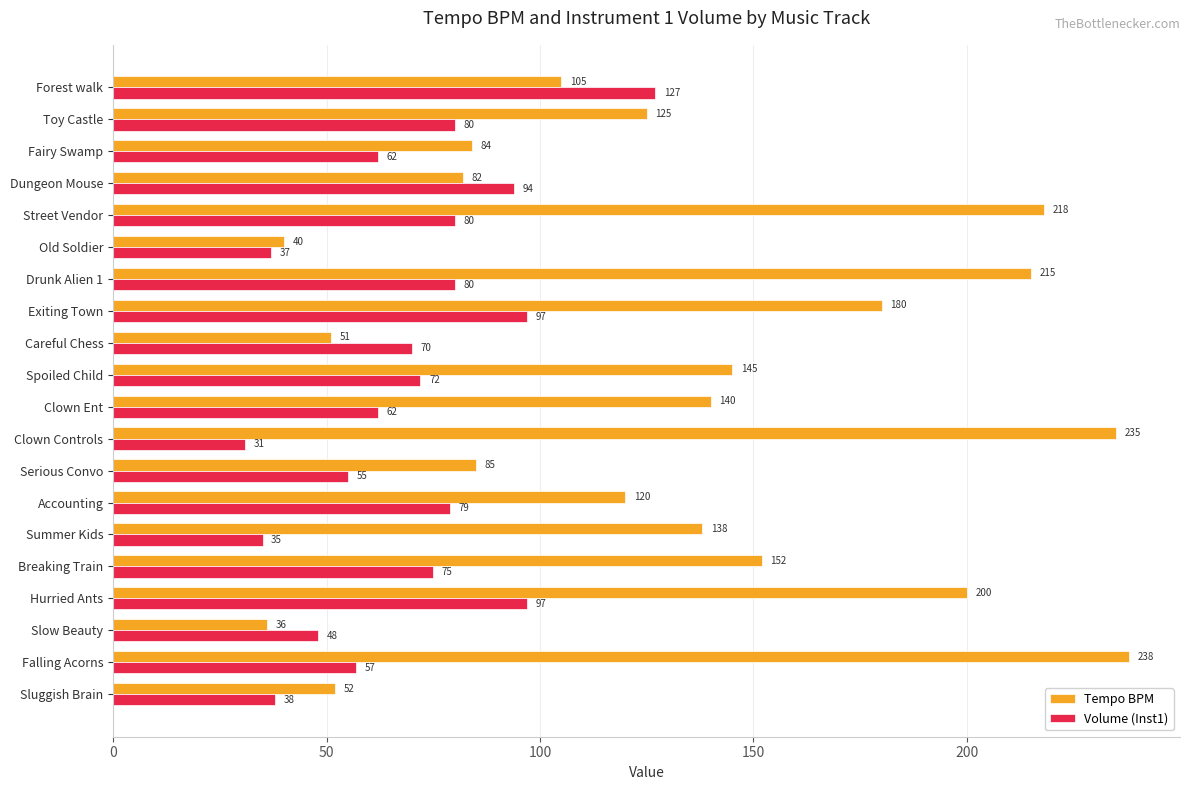

What is the sum of all Tempo BPM values?

2641